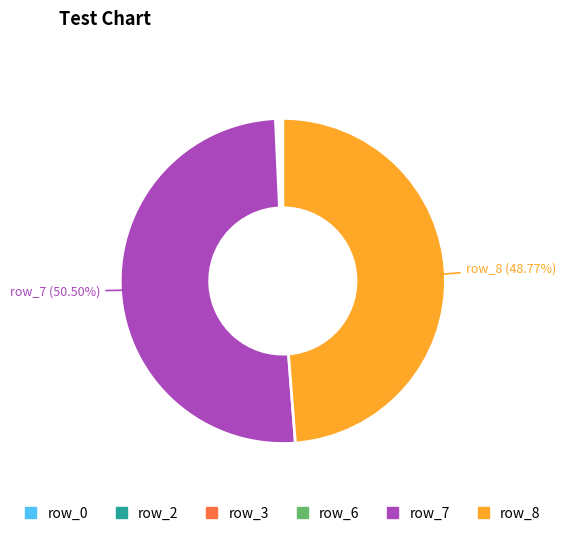

Does any single category account for the majority?

Yes